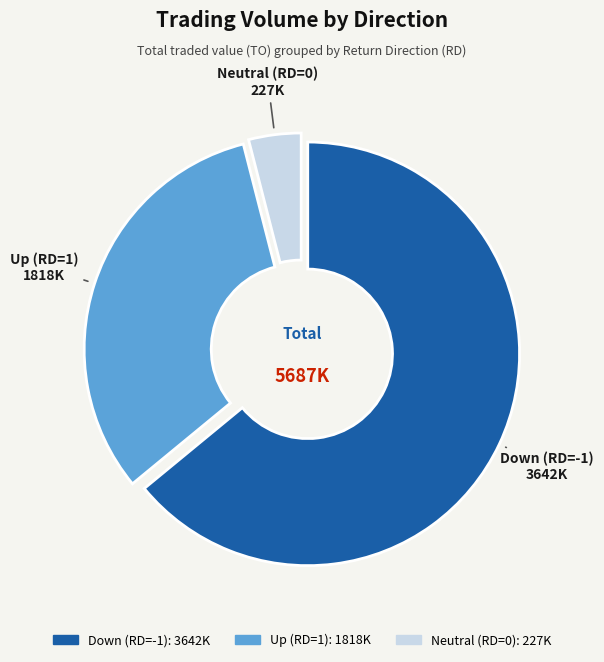

Is there any slice that represents more than half of the pie?

Yes